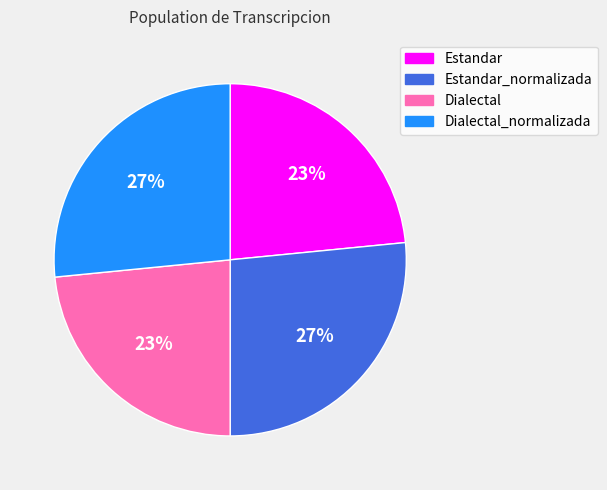

Is there a majority slice in this chart?

No